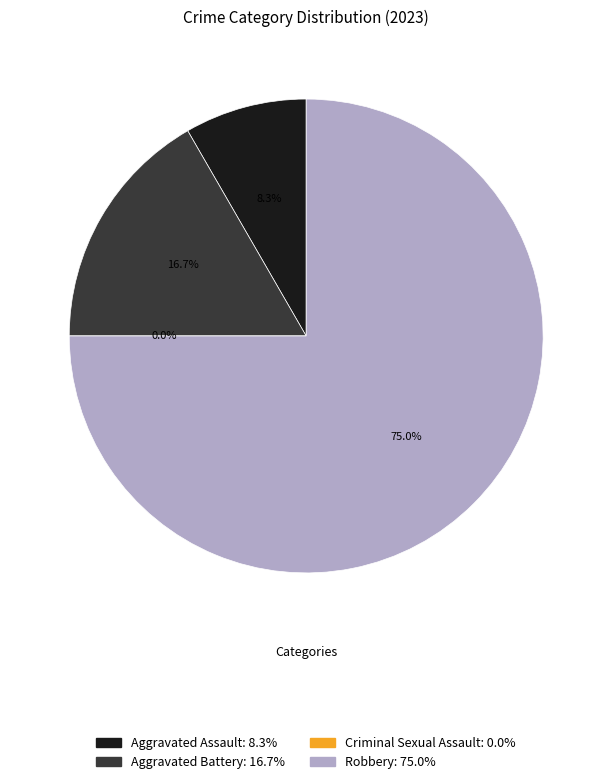

Rank the categories by value from highest to lowest.

Robbery, Aggravated Battery, Aggravated Assault, Criminal Sexual Assault